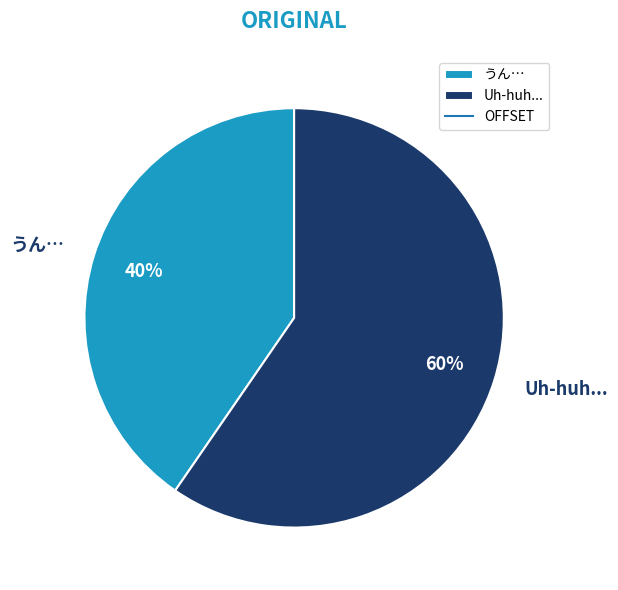

Do Uh-huh... and うん… together represent more than half of the pie?

Yes